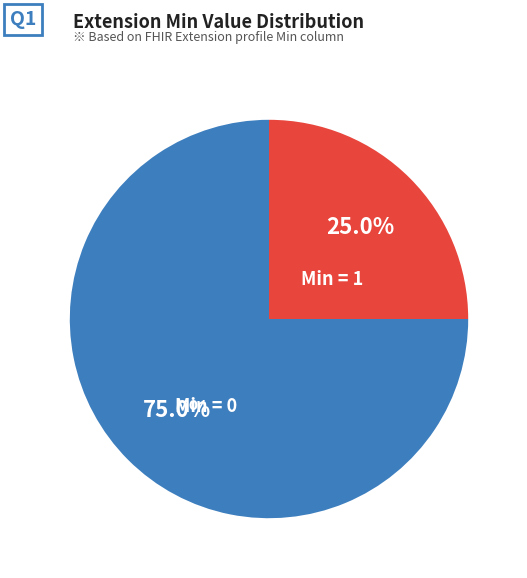

Is there any slice that represents more than half of the pie?

Yes